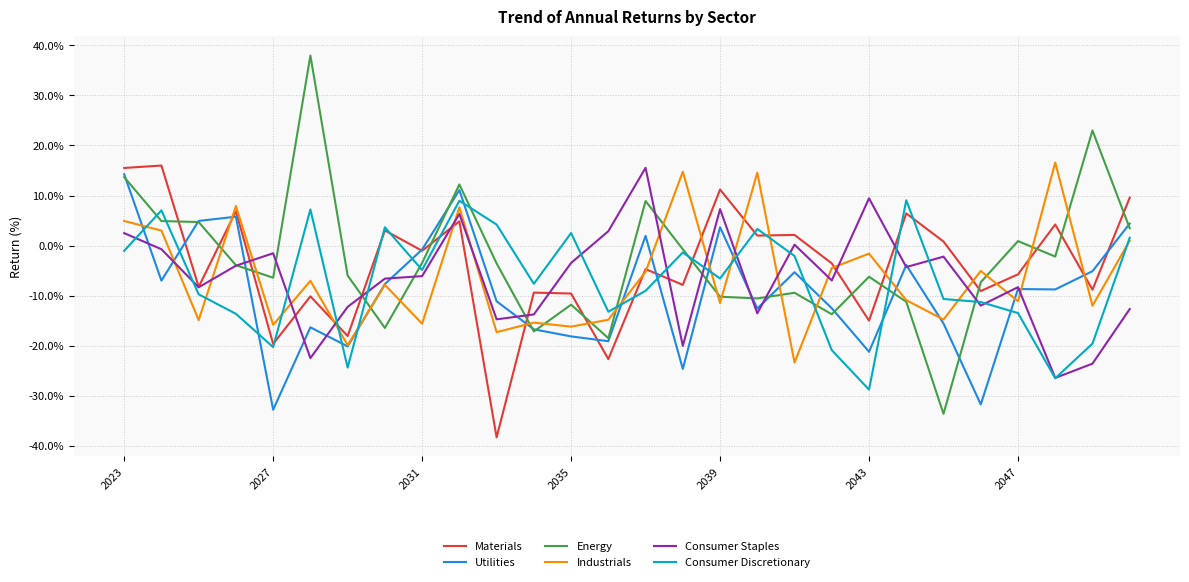

How many lines are shown in the chart?

6